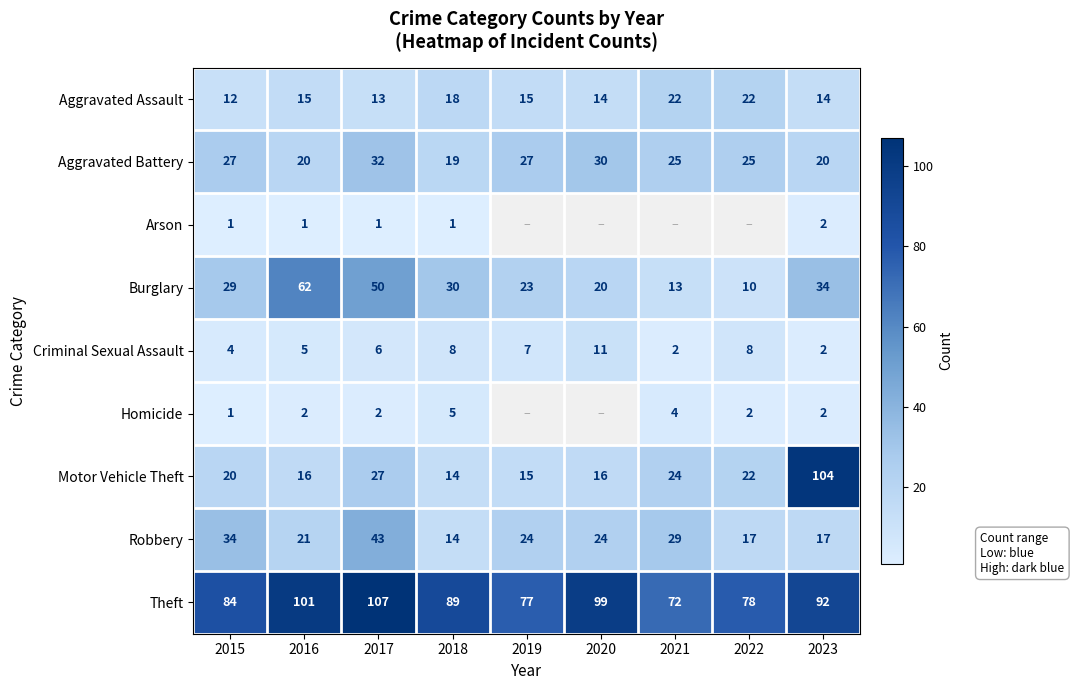

Rank the series at 2016 from lowest to highest value.

Arson, Homicide, Criminal Sexual Assault, Aggravated Assault, Motor Vehicle Theft, Aggravated Battery, Robbery, Burglary, Theft